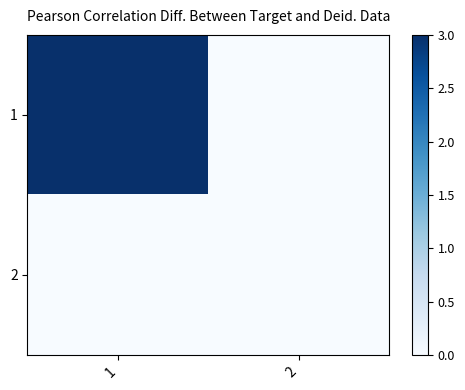

Which series has the largest total across all categories?

1